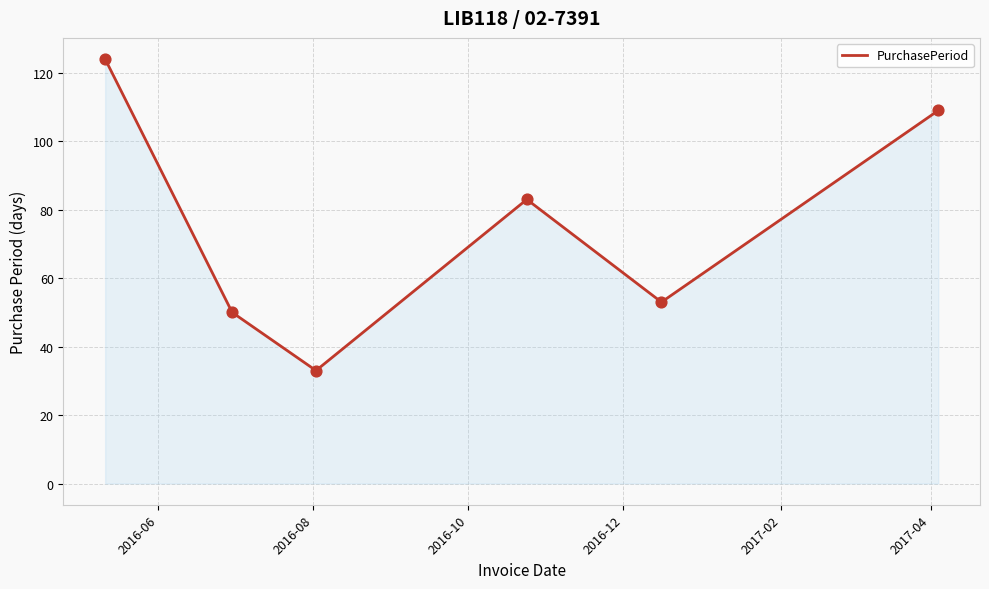

What is the average value?

75